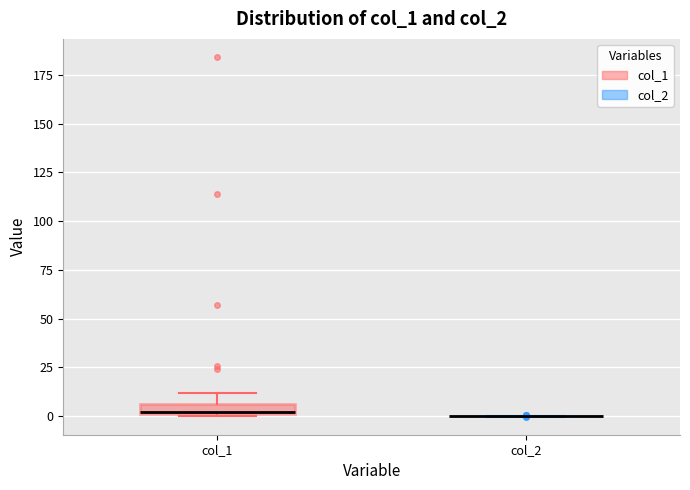

Where does the upper whisker of the box for col_1 end on the y-axis? The values are not printed on the chart, so give them approximately, as read against the axis.

10